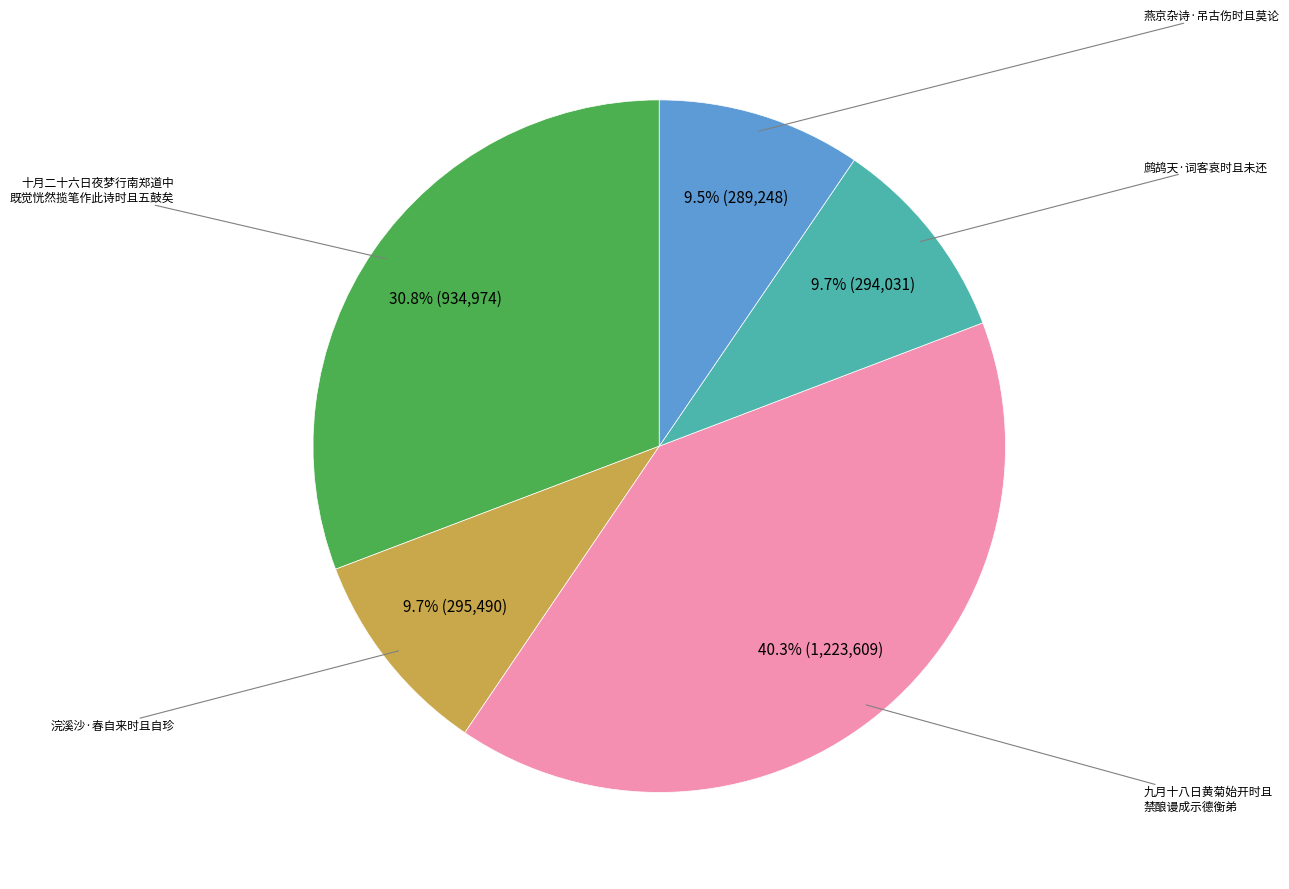

Does any single category account for the majority?

No